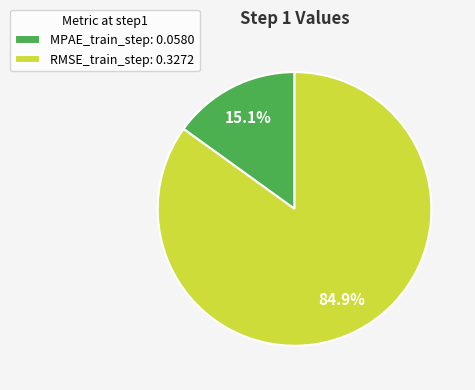

How many segments does this pie chart have?

2